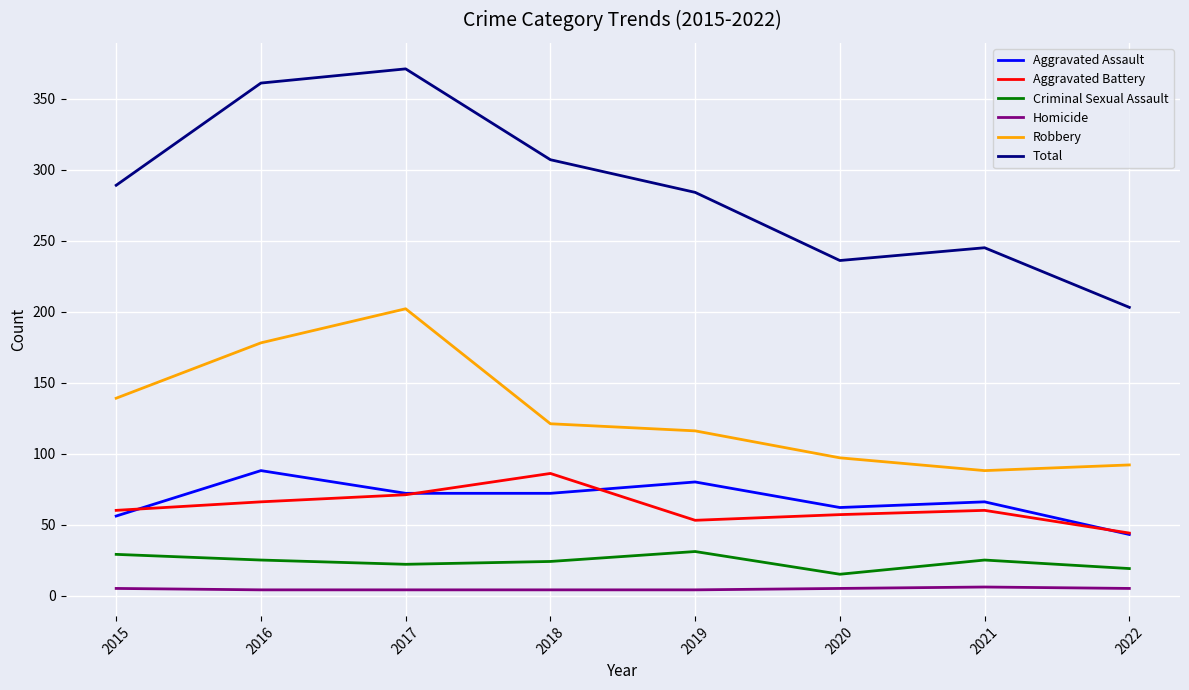

What is the lowest value of the Aggravated Battery series?

44